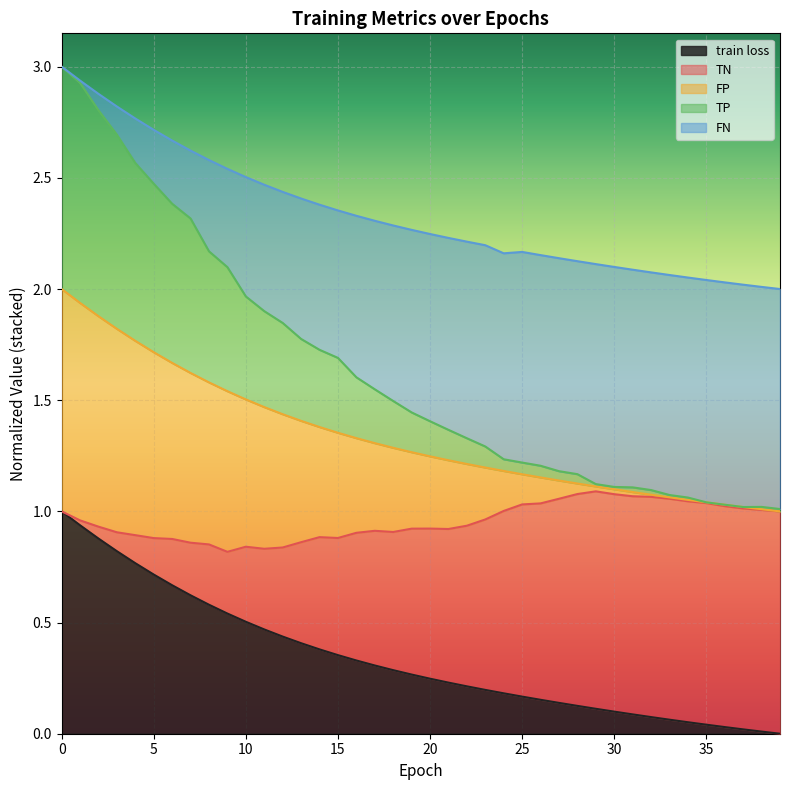

What is the difference between the maximum and minimum values in the FP series?

1.0